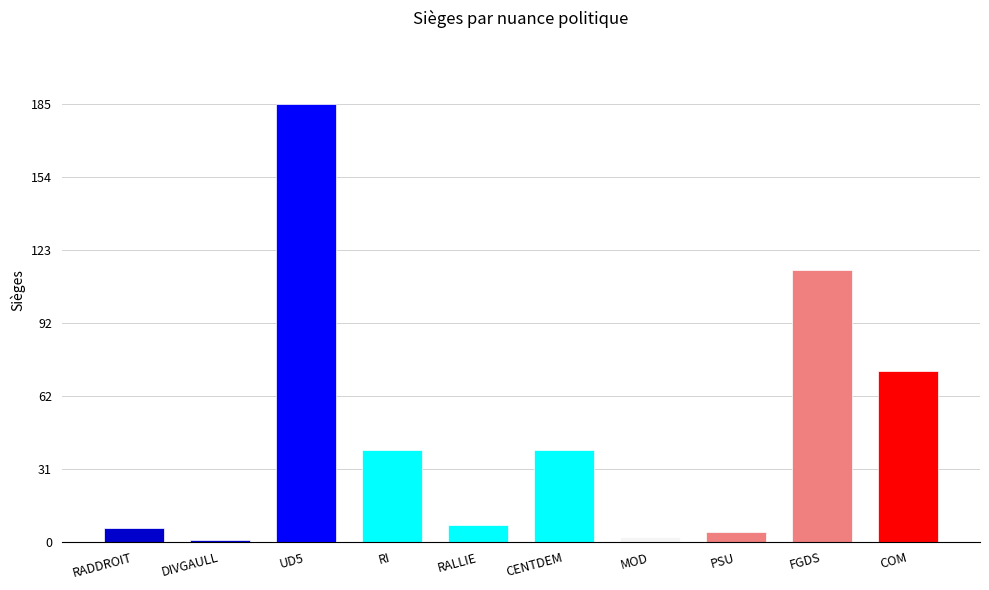

What is the sum of the values at FGDS and COM?

187